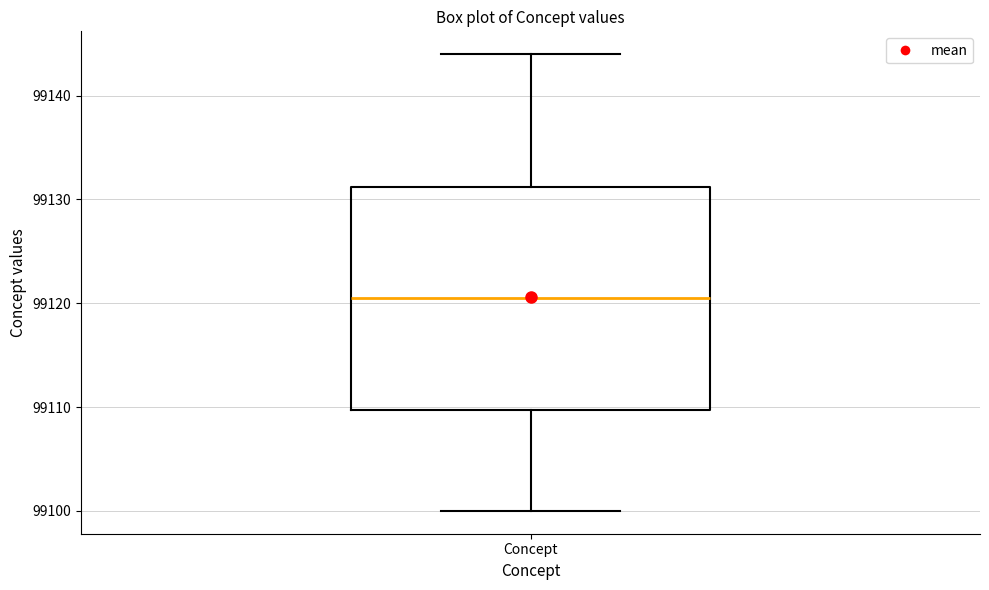

Read this box plot against the y-axis: the position of the median line, the range covered by the box, and the ends of both whiskers. The values are not printed on the chart, so give them approximately, as read against the axis.

median 99121, box 99110 to 99131, whiskers 99100 to 99144